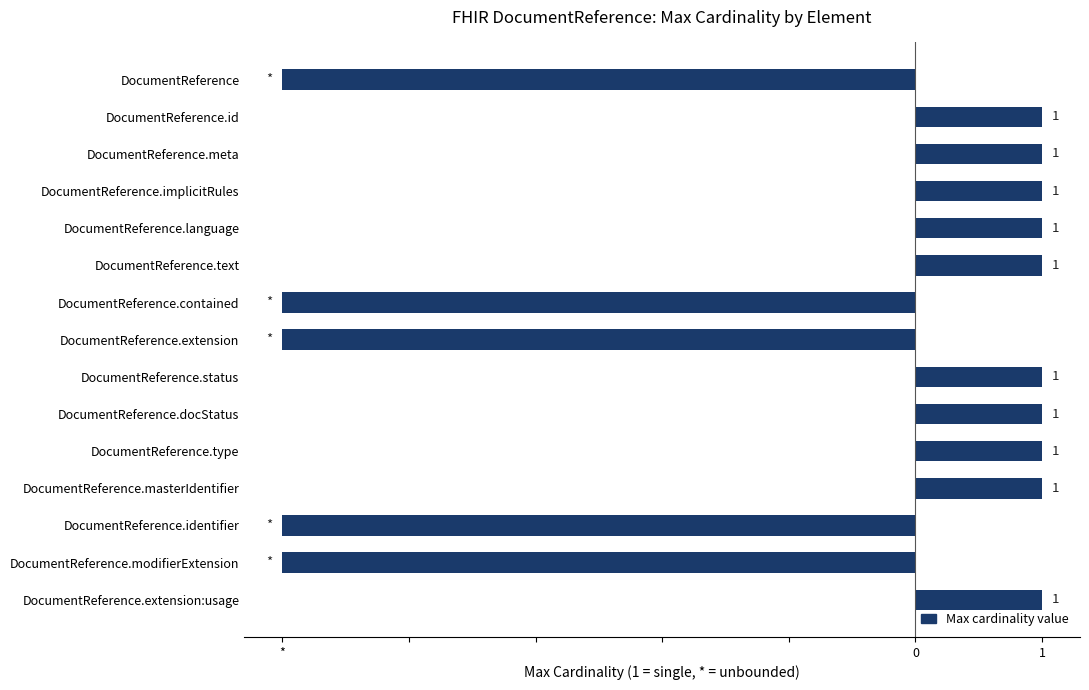

What is the sum of all values?

-15